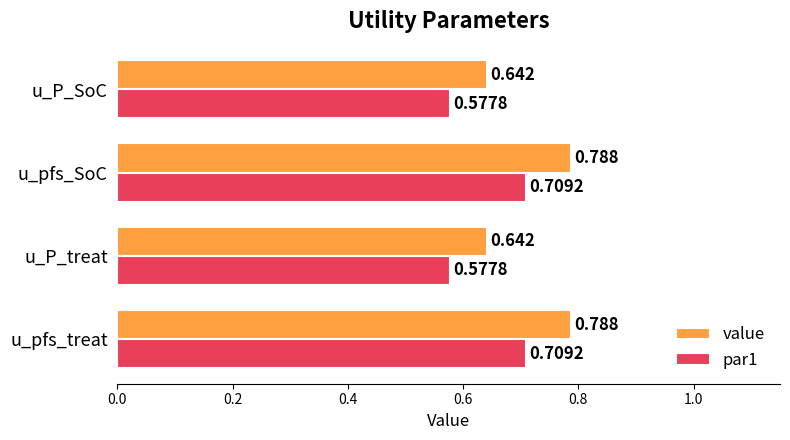

Which series has the largest total across all categories?

value